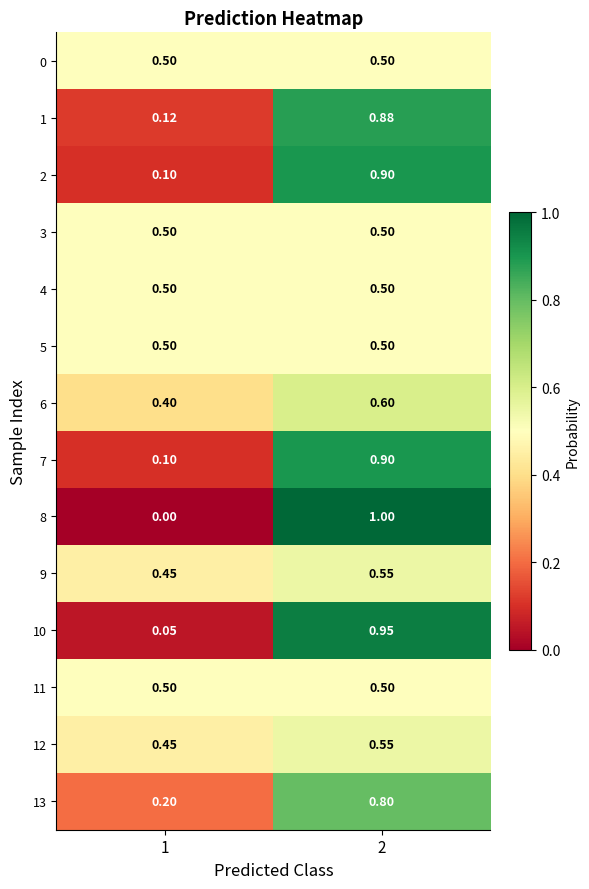

Which series has the widest spread of values?

8